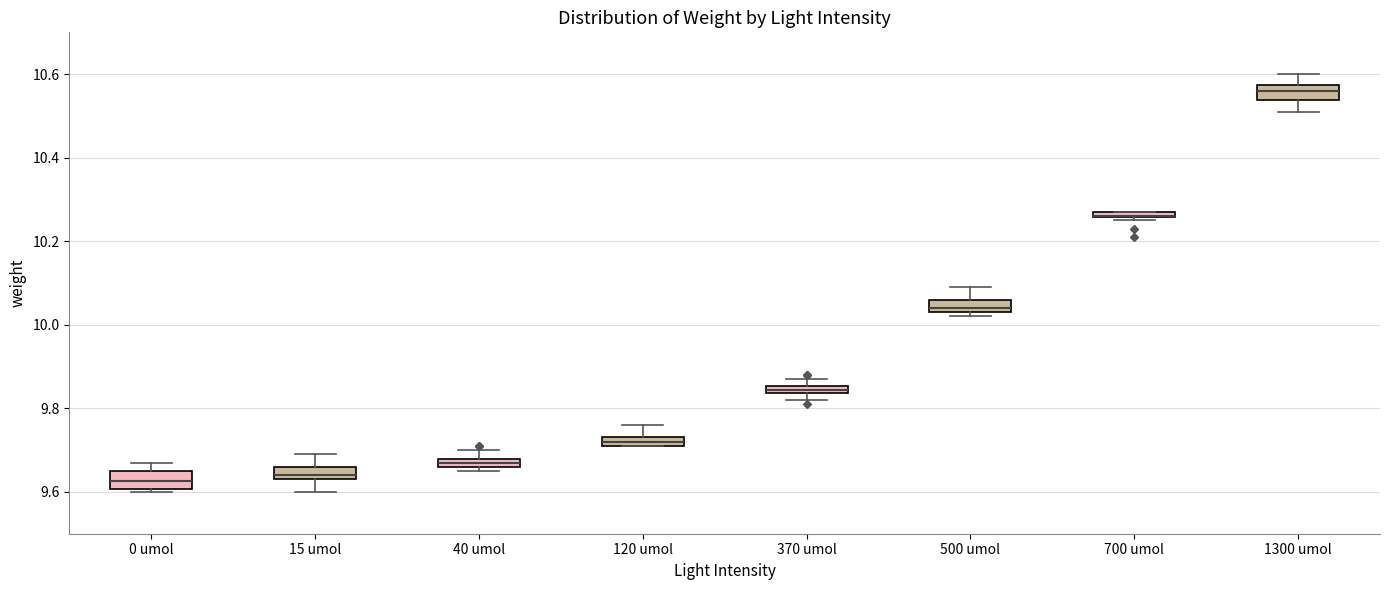

Where is the lower edge of the box for 500 umol on the y-axis? The values are not printed on the chart, so give them approximately, as read against the axis.

10.04